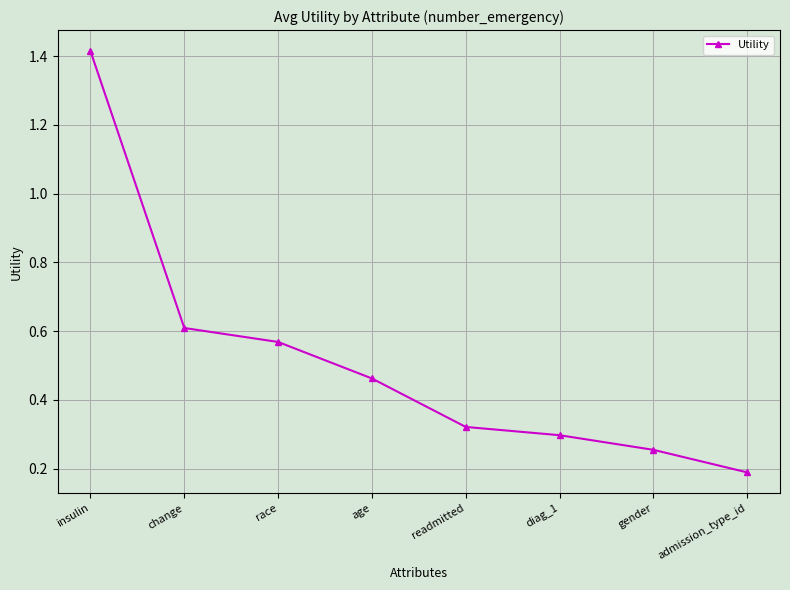

What is the change in value from insulin to admission_type_id?

-1.2